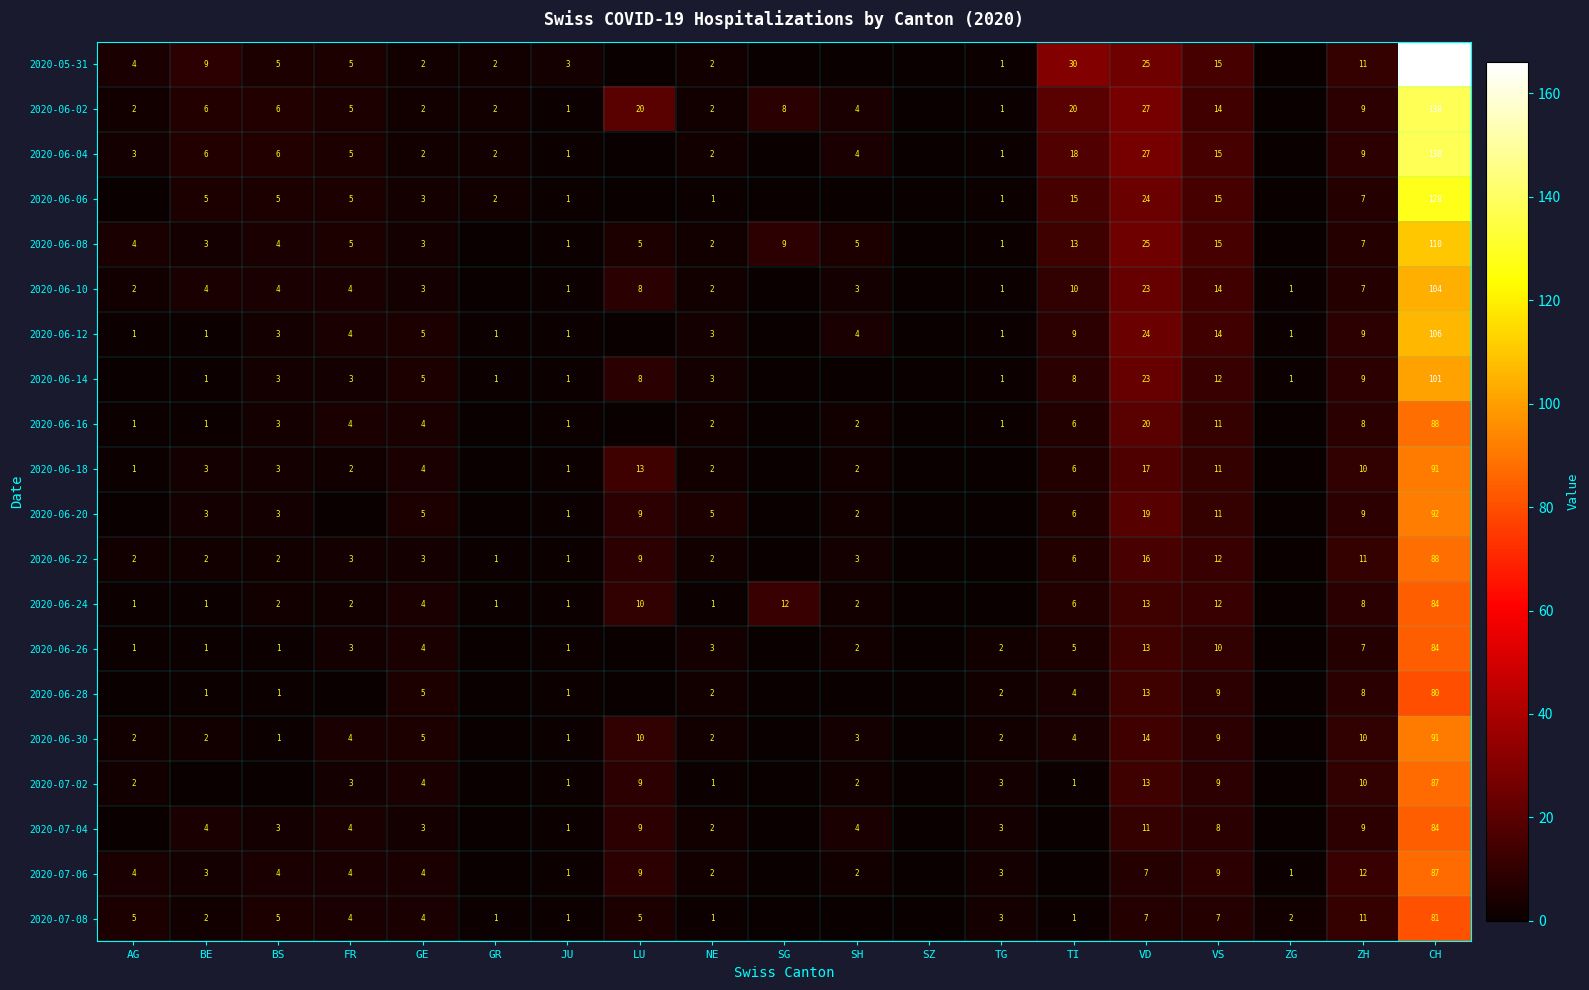

What is the difference between the 2020-06-04 values at BS and NE?

4